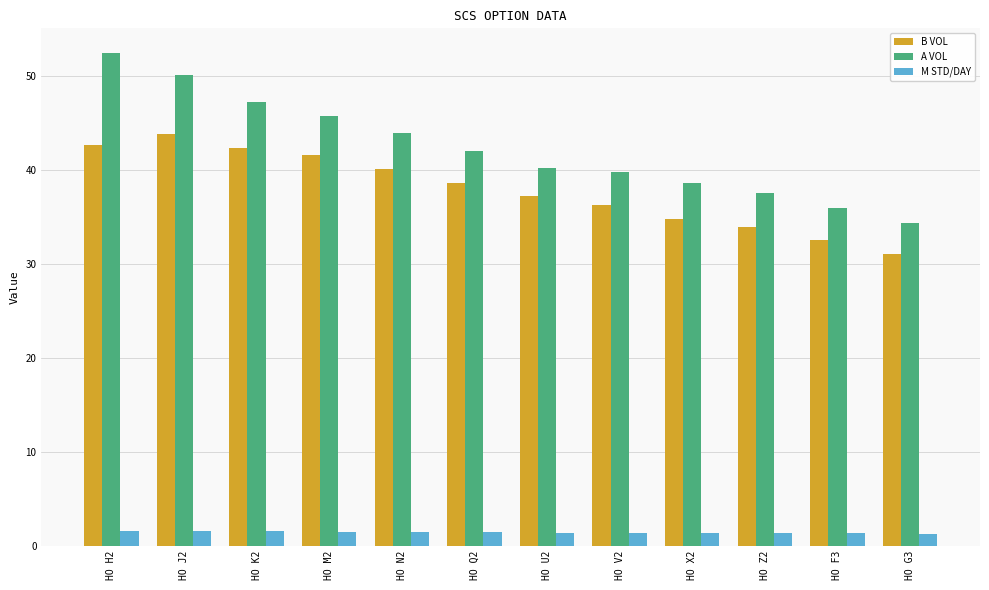

What position from the right is HO N2?

8